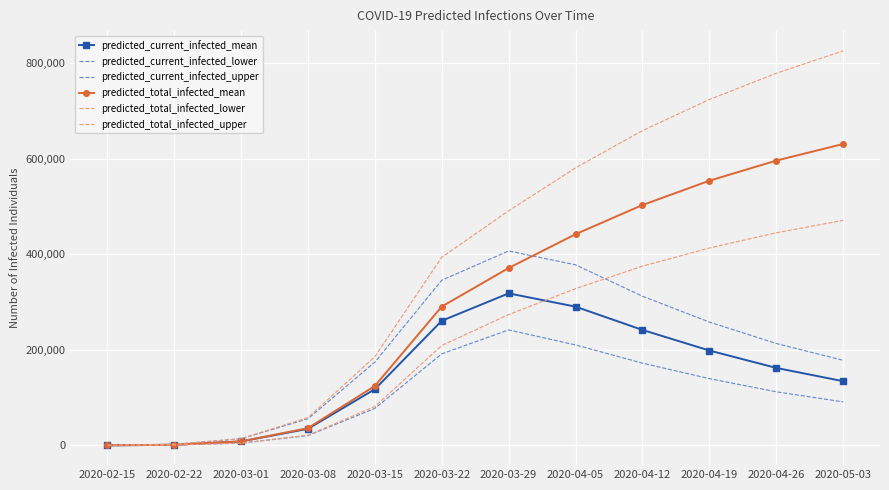

At which category is the sum across all series the highest?

2020-05-03